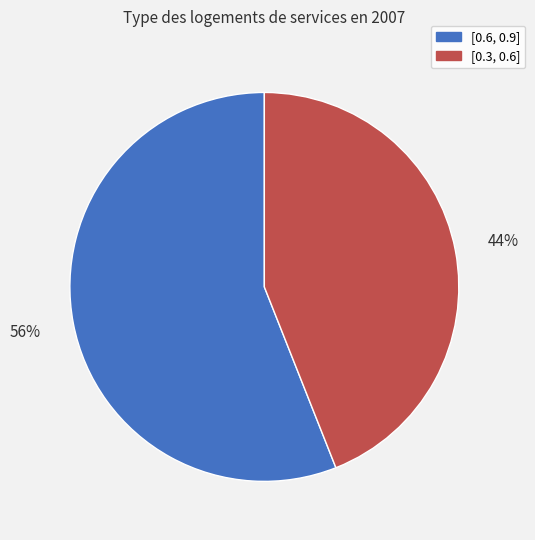

What is the smallest slice in the pie chart?

[0.3, 0.6]